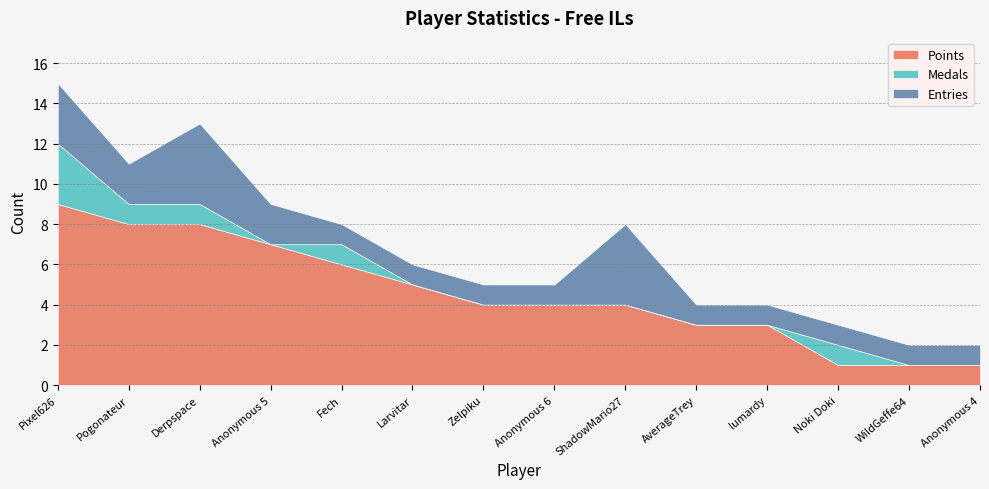

True or false: Medals and Points intersect in this chart.

False